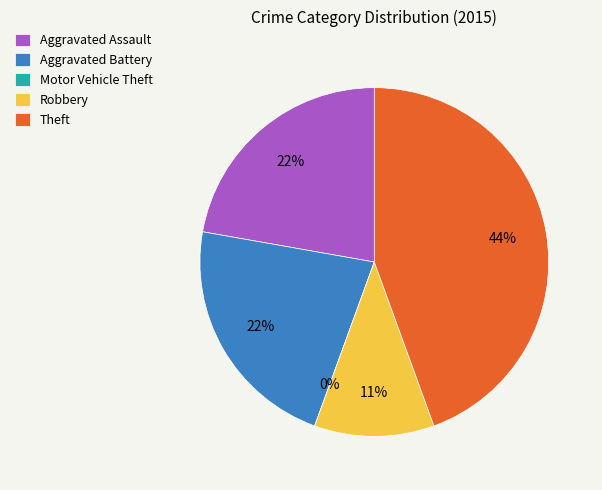

How many slices are in this pie chart?

5